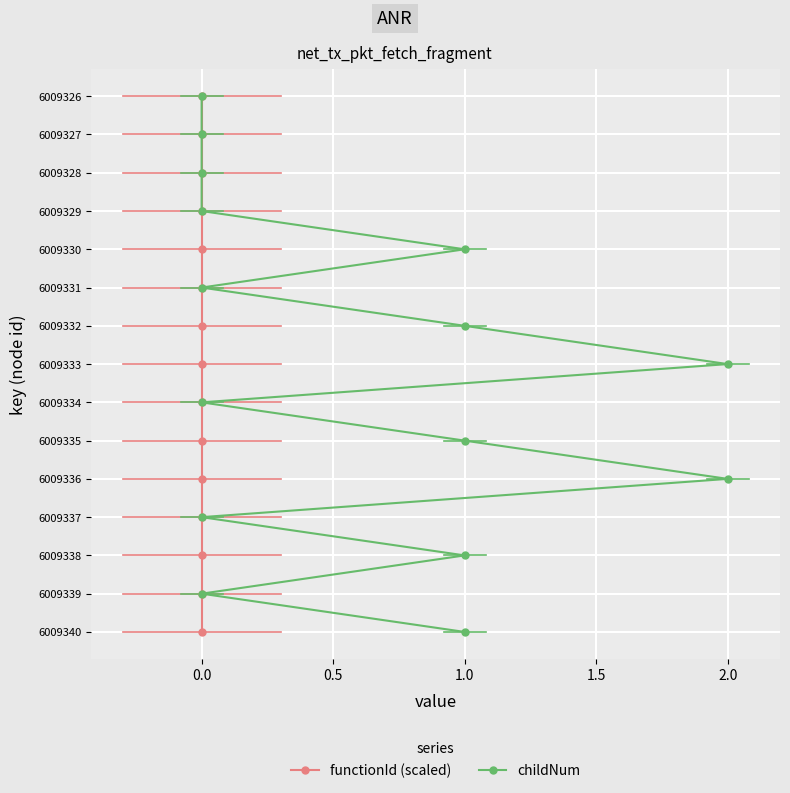

What are all the series names shown in the legend?

functionId (scaled), childNum